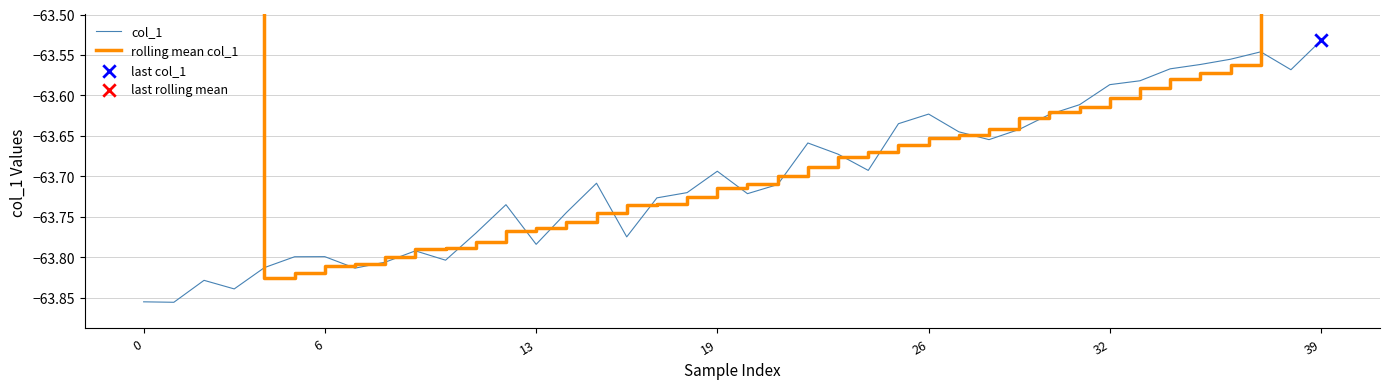

Which series reaches the maximum Y coordinate?

rolling mean col_1